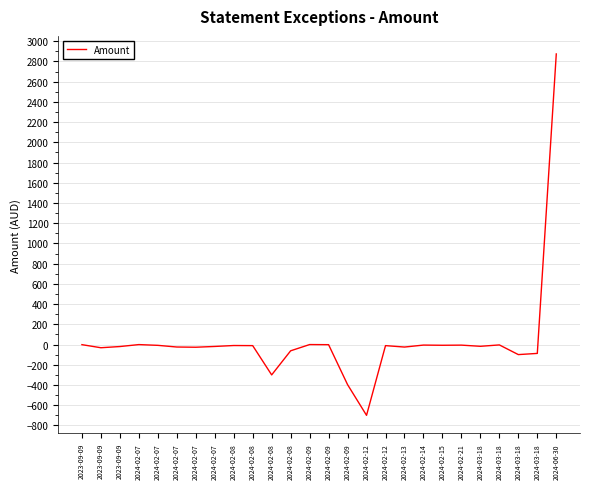

At which category does the chart reach its minimum across all series?

2024-02-12